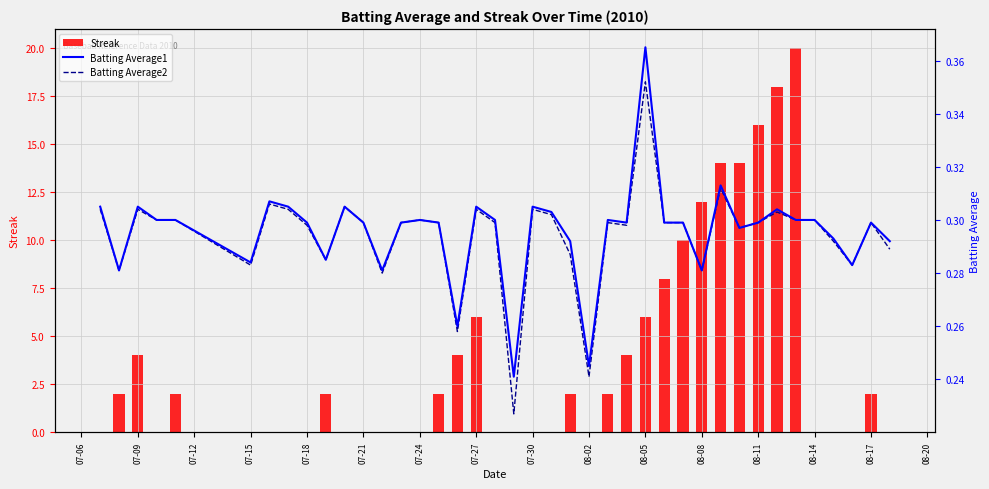

What is the value of the Batting Average1 bar at the 29th from the left?

0.3